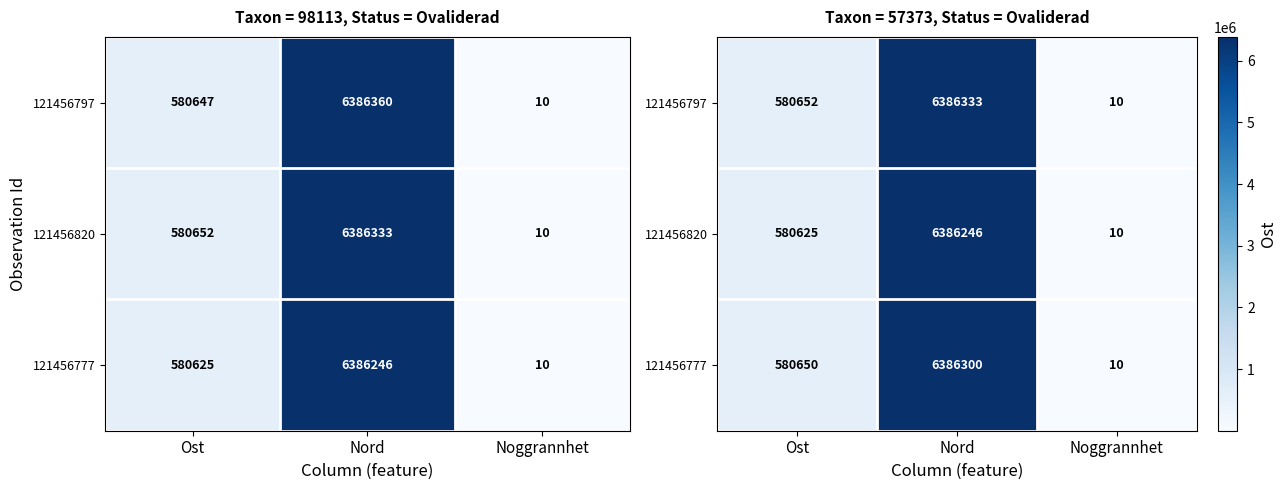

Is it true that 121456797 equals 984737 at Ost?

False